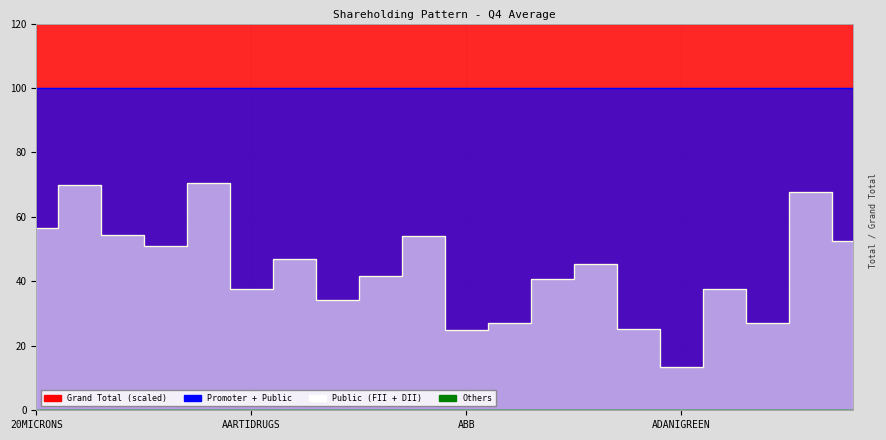

What is the label of the 18th point from the left?

ADANIPOWER